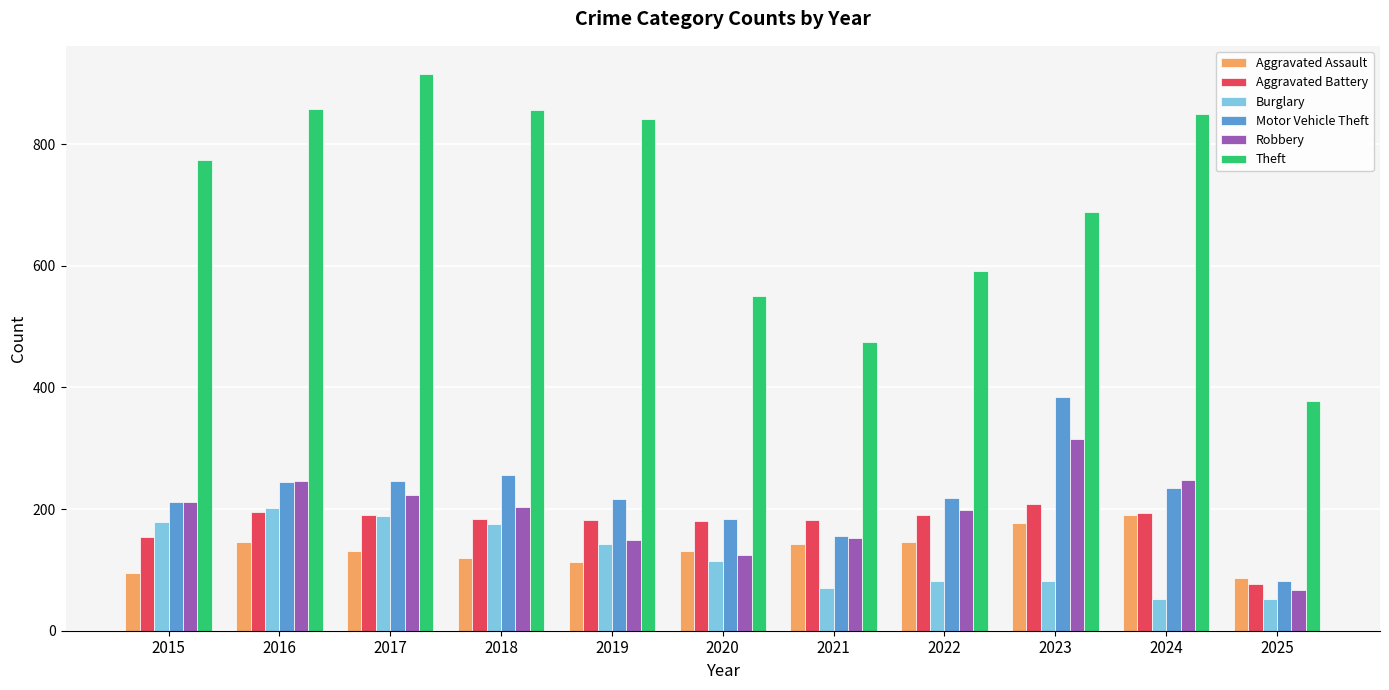

What is the approximate value of Theft at 2019?

841